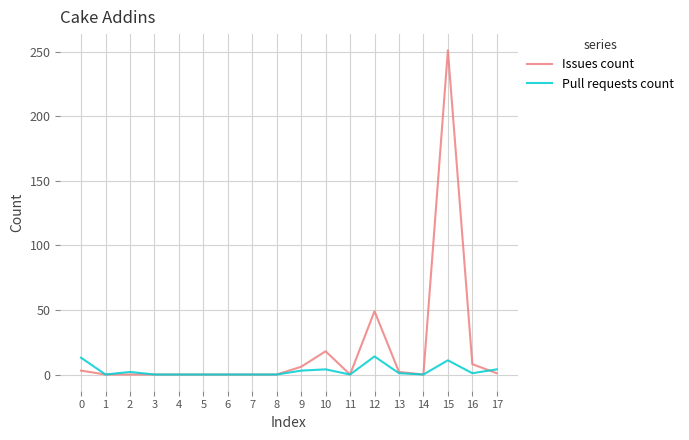

Which series has the largest total across all categories?

Issues count